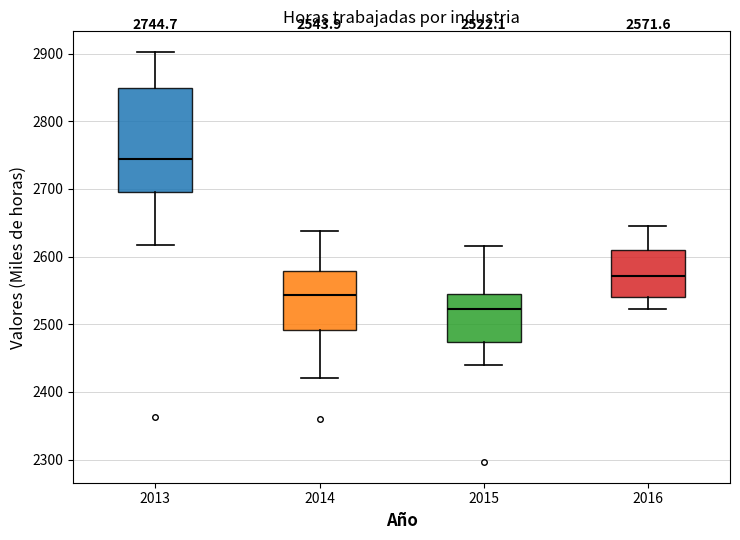

Which box is the tallest, from its lower edge to its upper edge?

2013